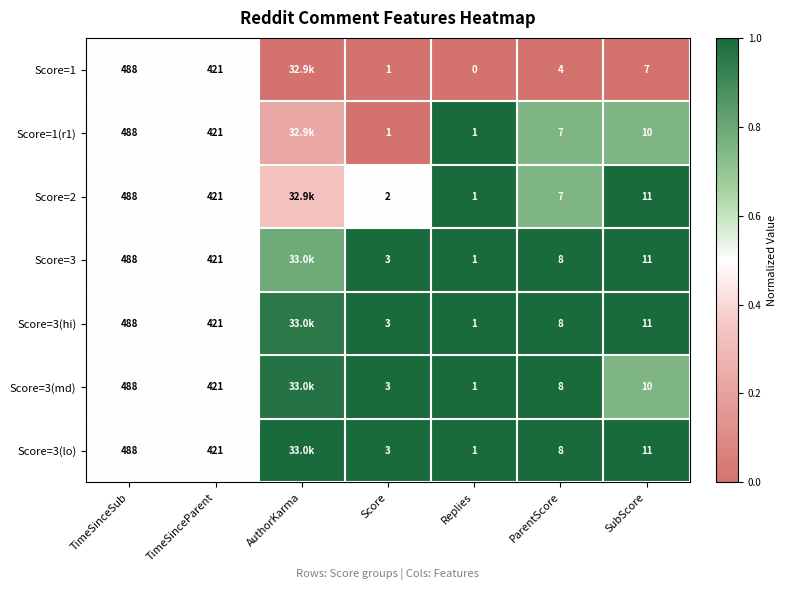

Is the value of Score=2 at SubScore greater than the value of Score=1 at TimeSinceParent?

No